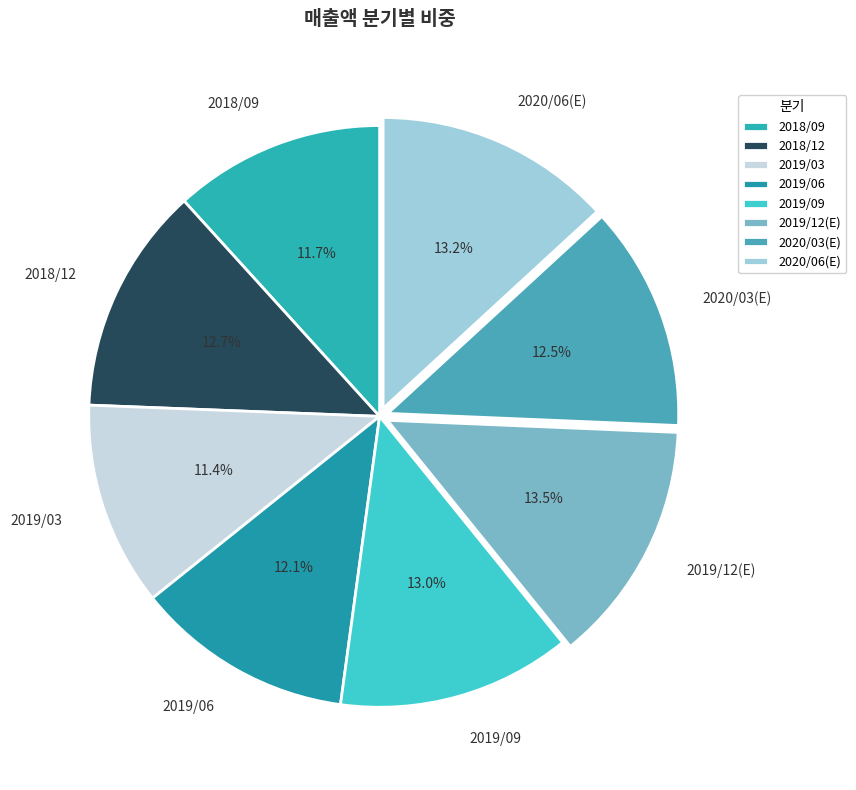

Does any single category account for the majority?

No